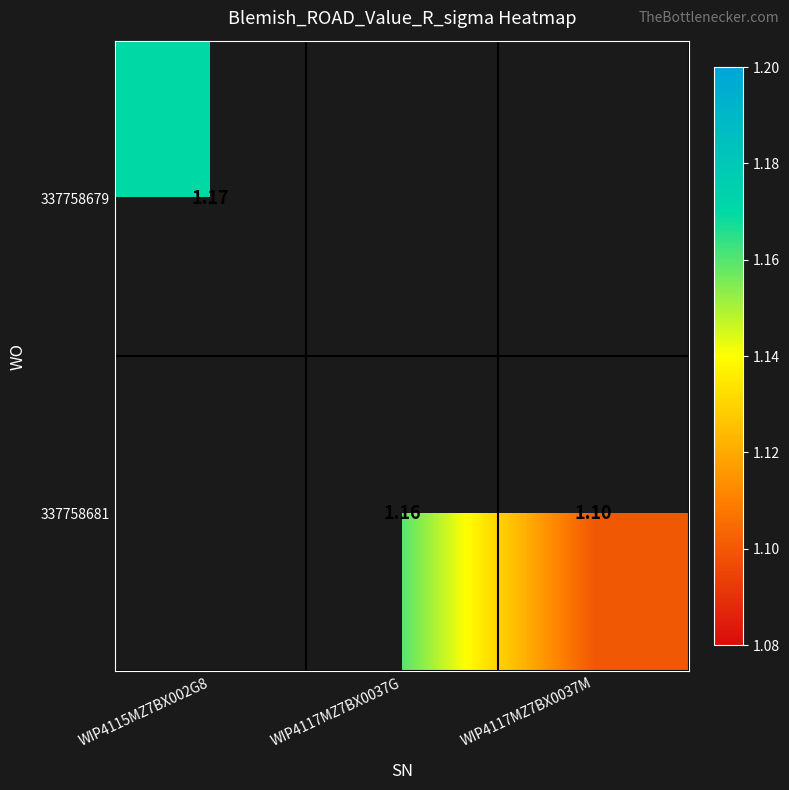

Is the value of 337758679 at WIP4115MZ7BX002G8 greater than the value of 337758681 at WIP4117MZ7BX0037M?

Yes